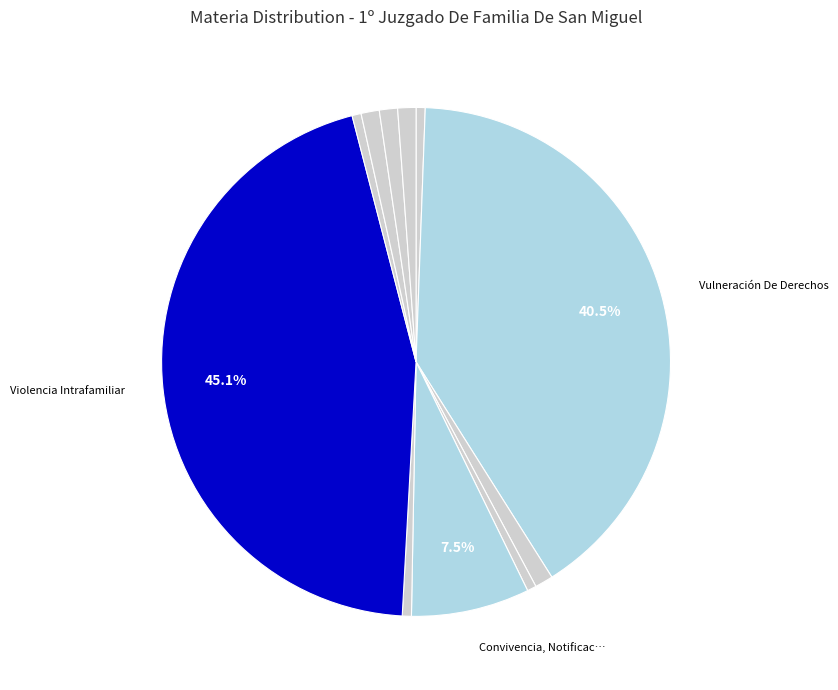

How many slices are in this pie chart?

11